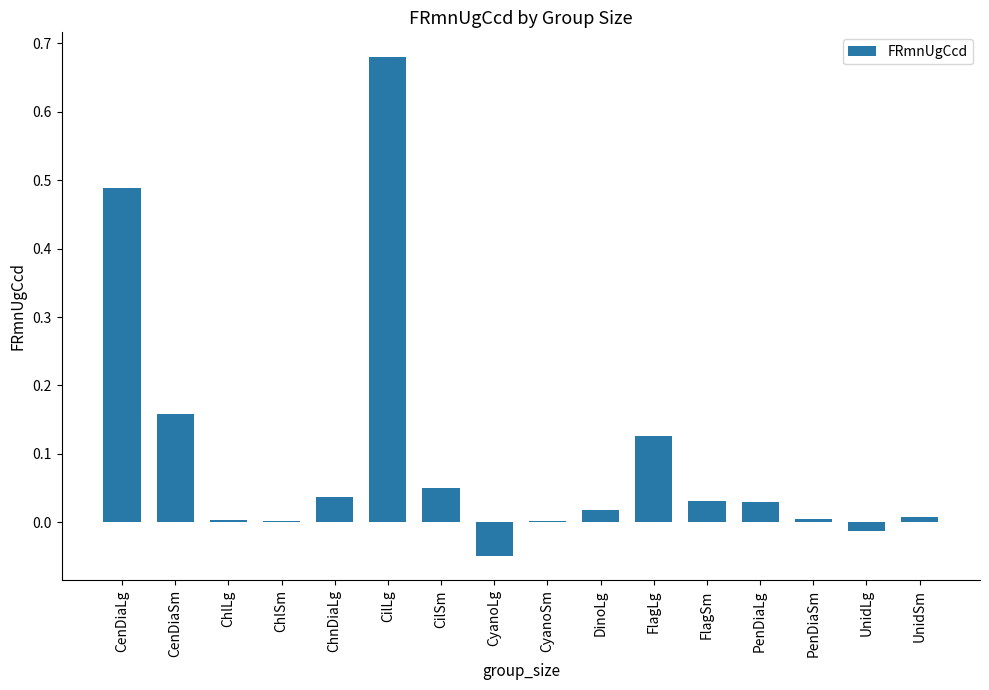

What is the sum of all values?

1.6